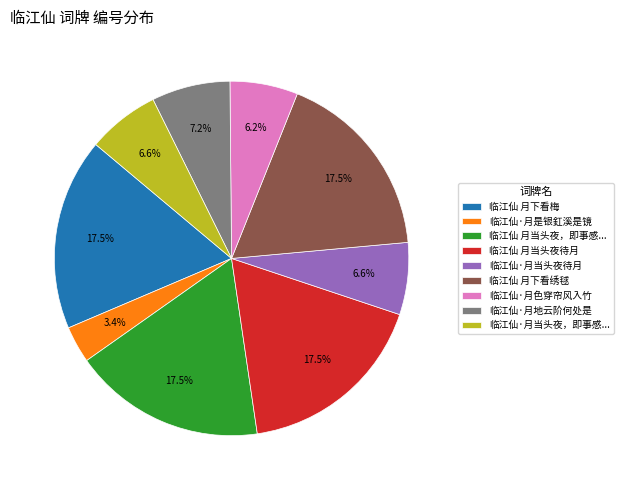

To the nearest percent, what portion does 临江仙·月地云阶何处是 represent?

7%